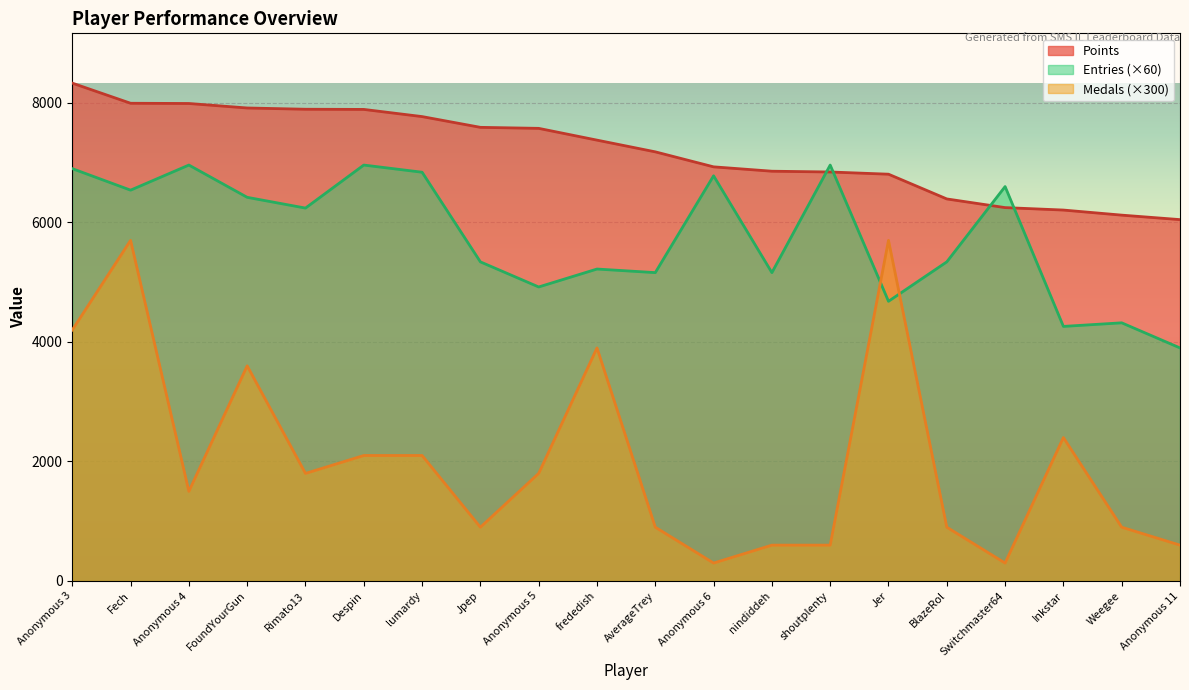

What is the difference between the maximum and minimum values in the Medals series?

5400